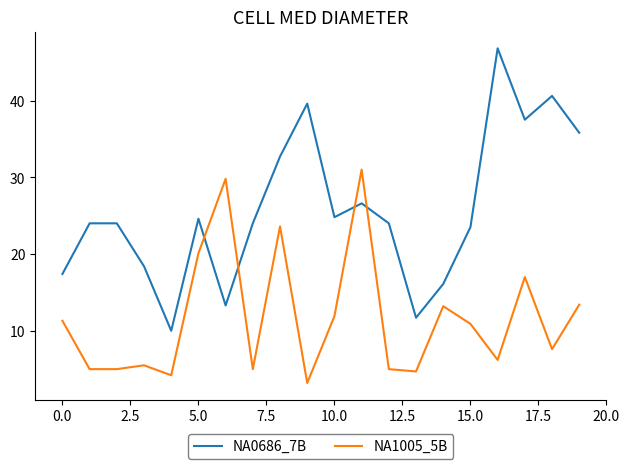

What is the maximum value for NA0686_7B?

46.8